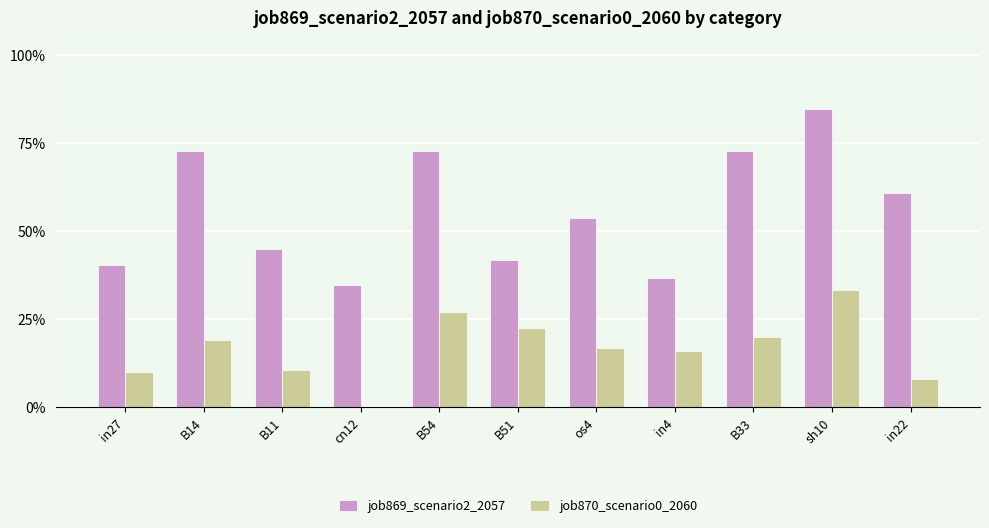

Reading left to right, extract all data points from this chart.

job869_scenario2_2057: in27=0.4	B14=0.7	B11=0.5	cn12=0.3	B54=0.7	B51=0.4	os4=0.5	in4=0.4	B33=0.7	sh10=0.8	in22=0.6
job870_scenario0_2060: in27=0.1	B14=0.2	B11=0.1	cn12=0.0	B54=0.3	B51=0.2	os4=0.2	in4=0.2	B33=0.2	sh10=0.3	in22=0.1